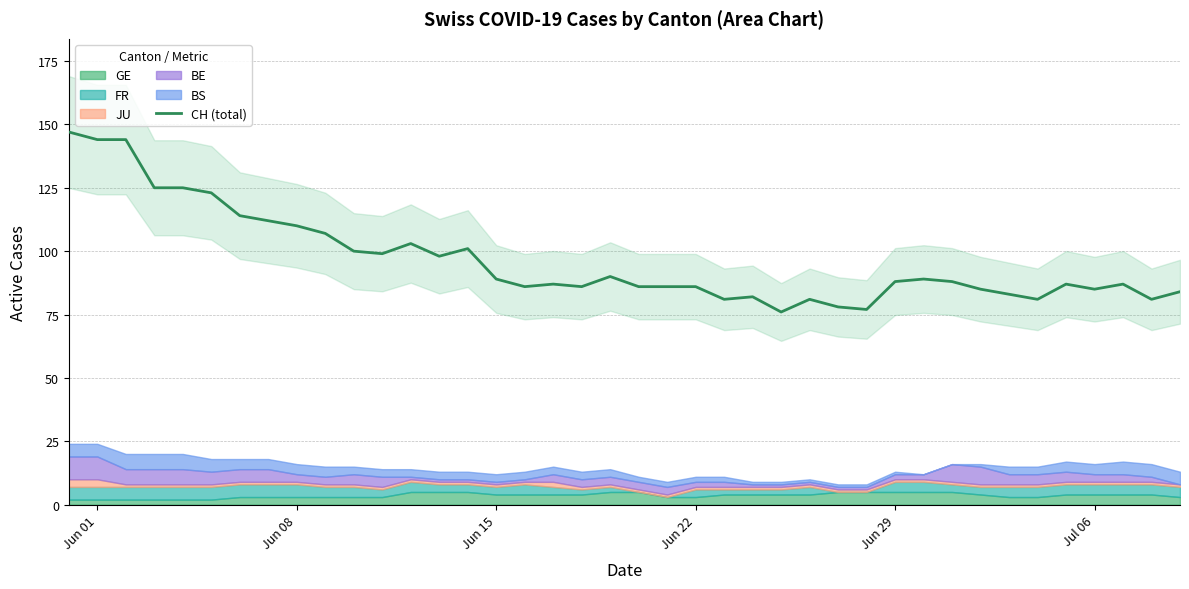

Reading left to right, extract all data points from this chart.

147	144	144	125	125	123	114	112	110	107	100	99	103	98	101	89	86	87	86	90	86	86	86	81	82	76	81	78	77	88	89	88	85	83	81	87	85	87	81	84